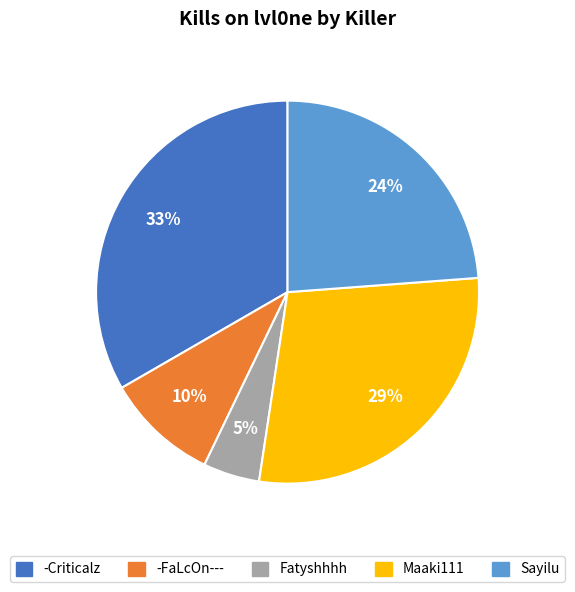

To the nearest percent, what is the average slice percentage?

20%